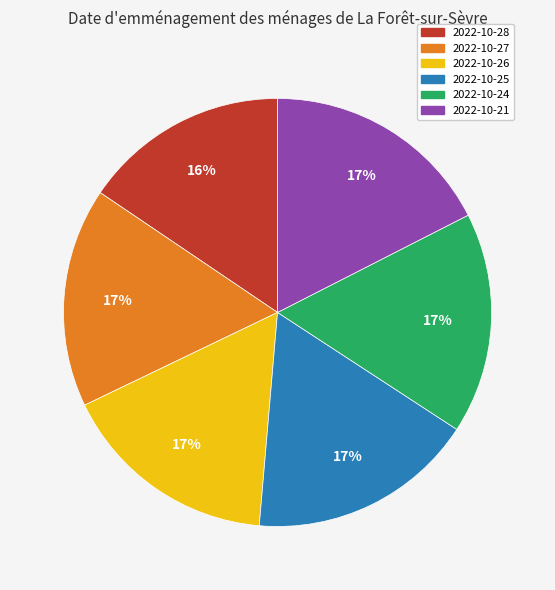

Is 2022-10-21 the majority of the pie?

No